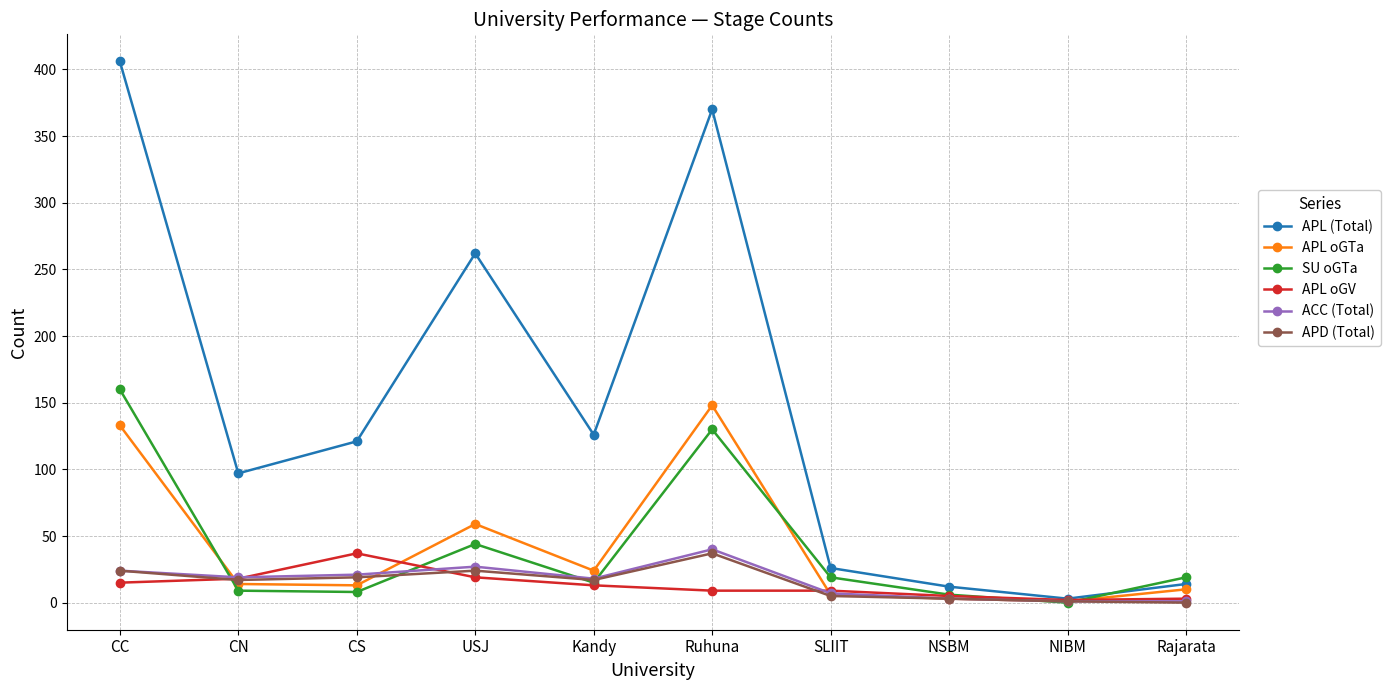

How many interior local peaks does the SU oGTa series have?

2